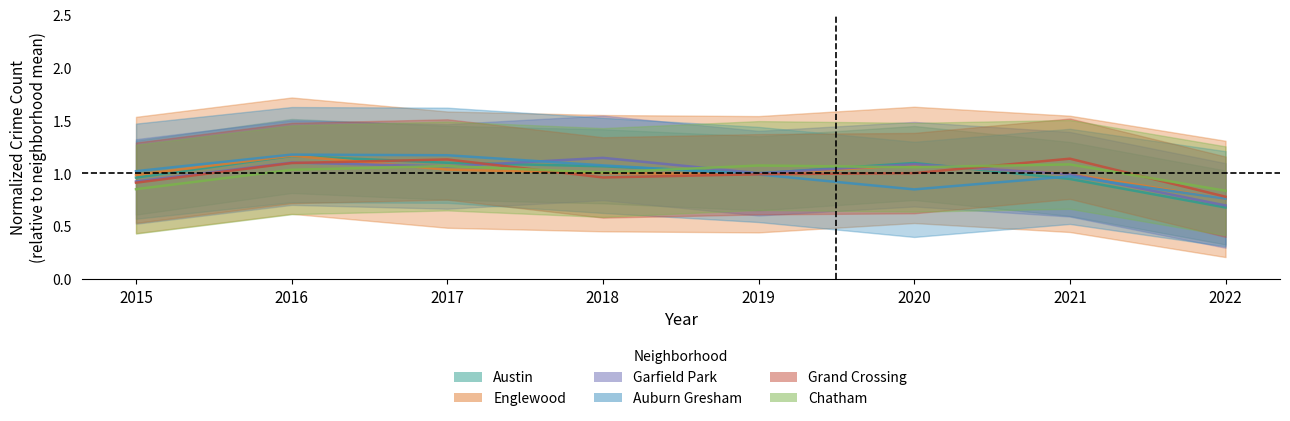

True or false: Chatham has a value of 0.6 at 2019.

False